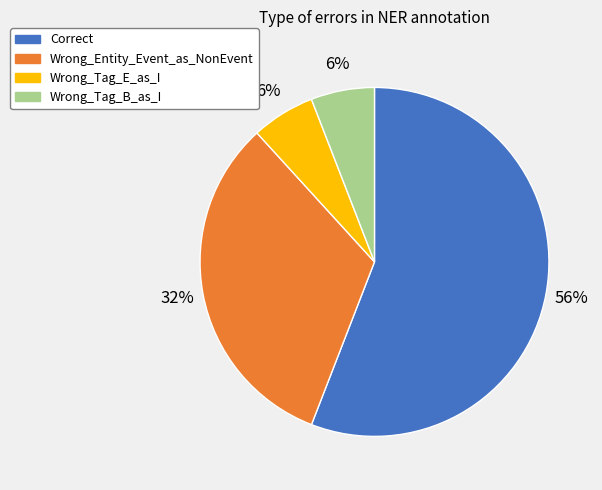

To the nearest percent, what is the difference between the Correct and Wrong_Entity_Event_as_NonEvent slice percentages?

24%